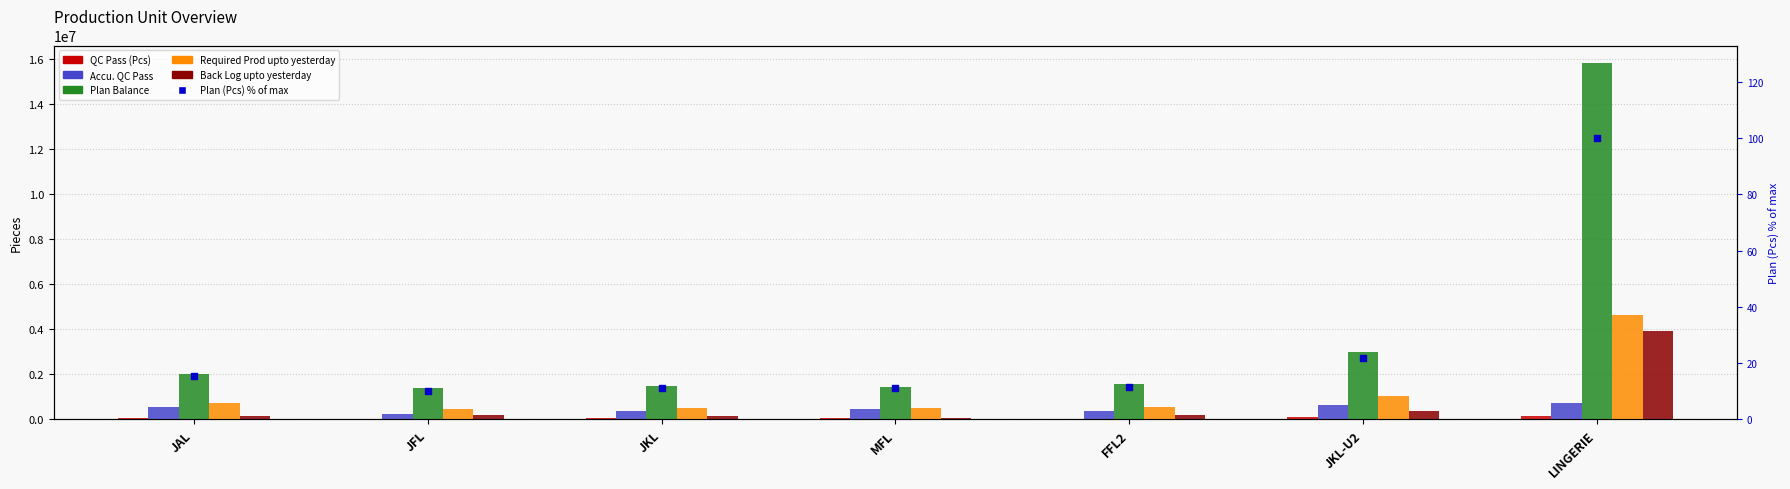

Which series has the largest total across all categories?

Plan Balance